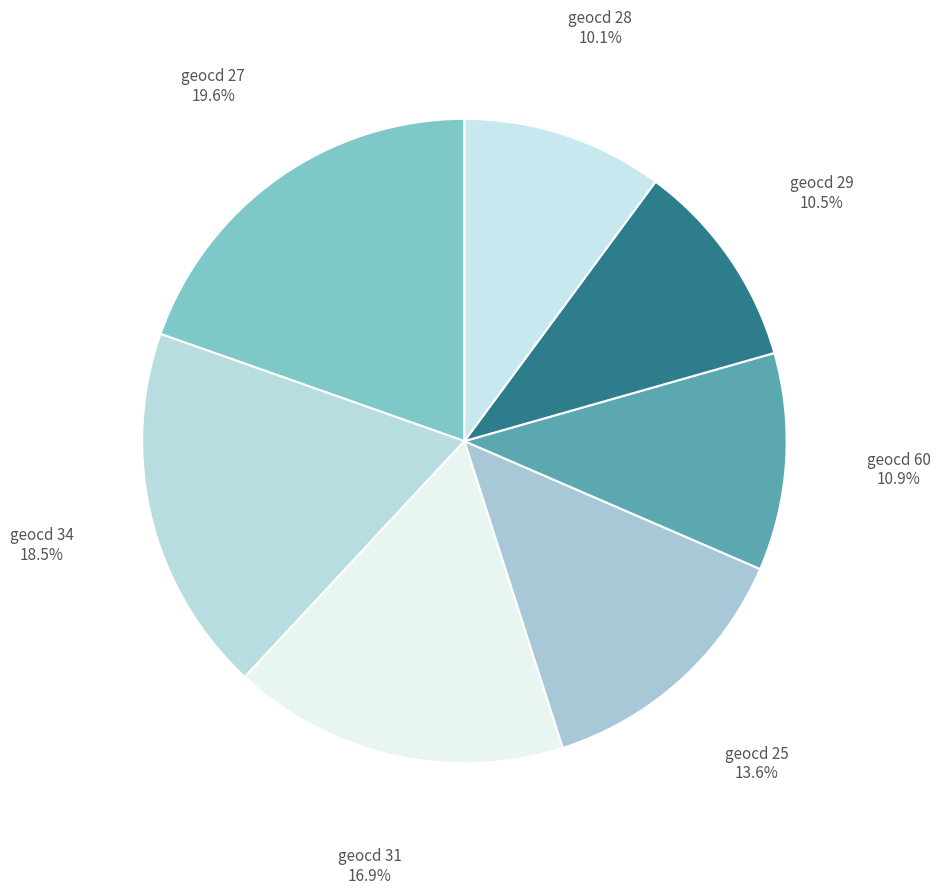

How many segments does this pie chart have?

7